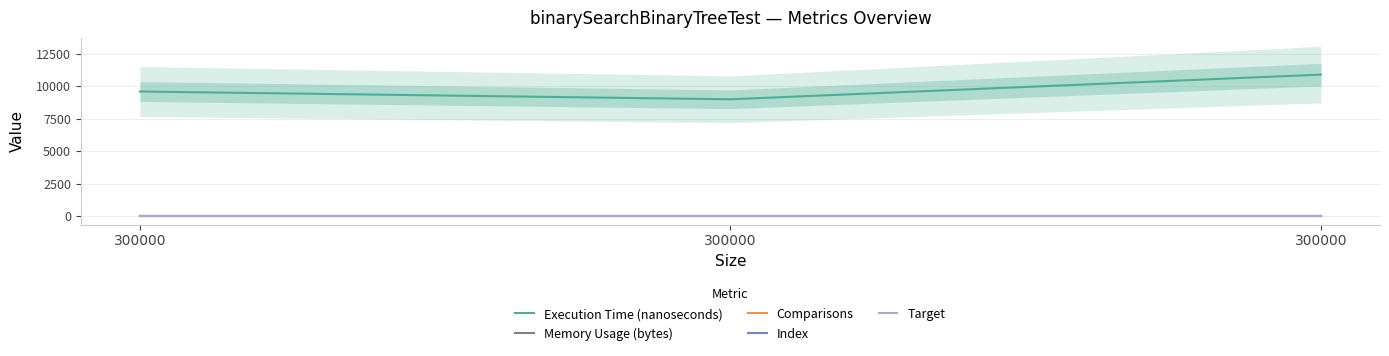

Which has a higher value, 300000 or 300000?

300000